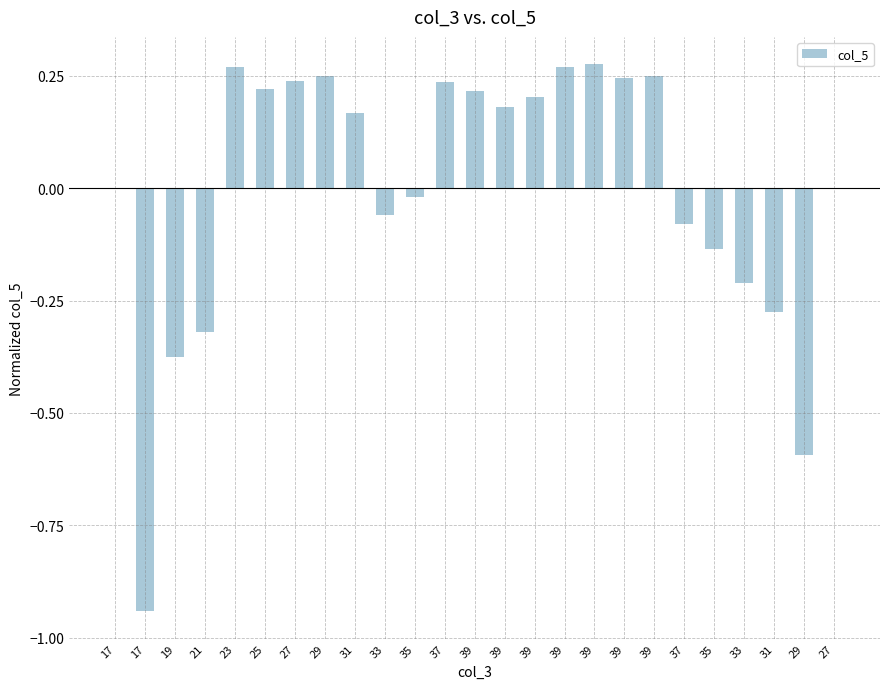

List the labels in order of value, largest first.

39, 23, 39, 29, 39, 39, 27, 37, 25, 39, 39, 39, 31, 17, 27, 35, 33, 37, 35, 33, 31, 21, 19, 29, 17